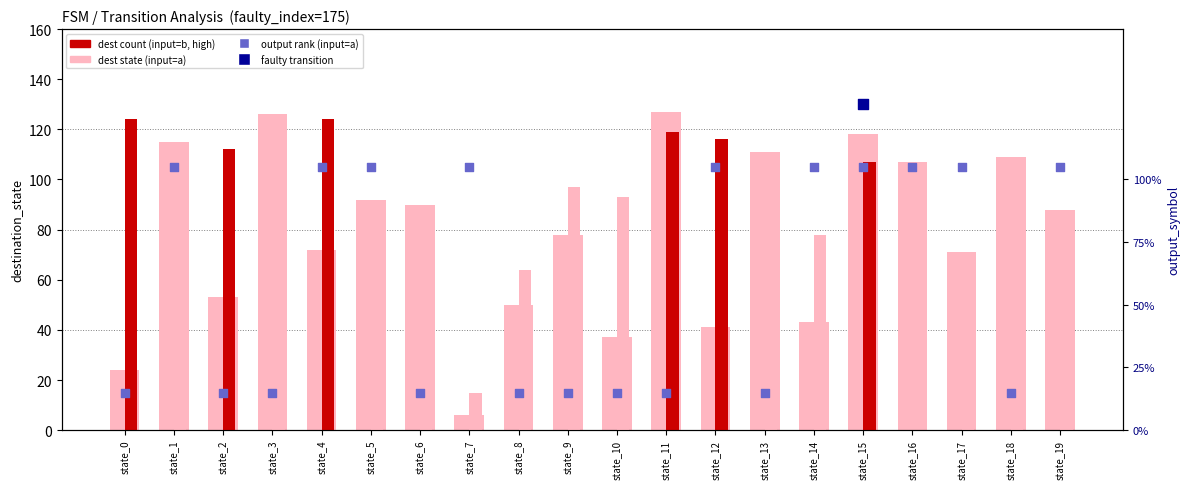

Which series has the largest total across all categories?

dest (input=a)